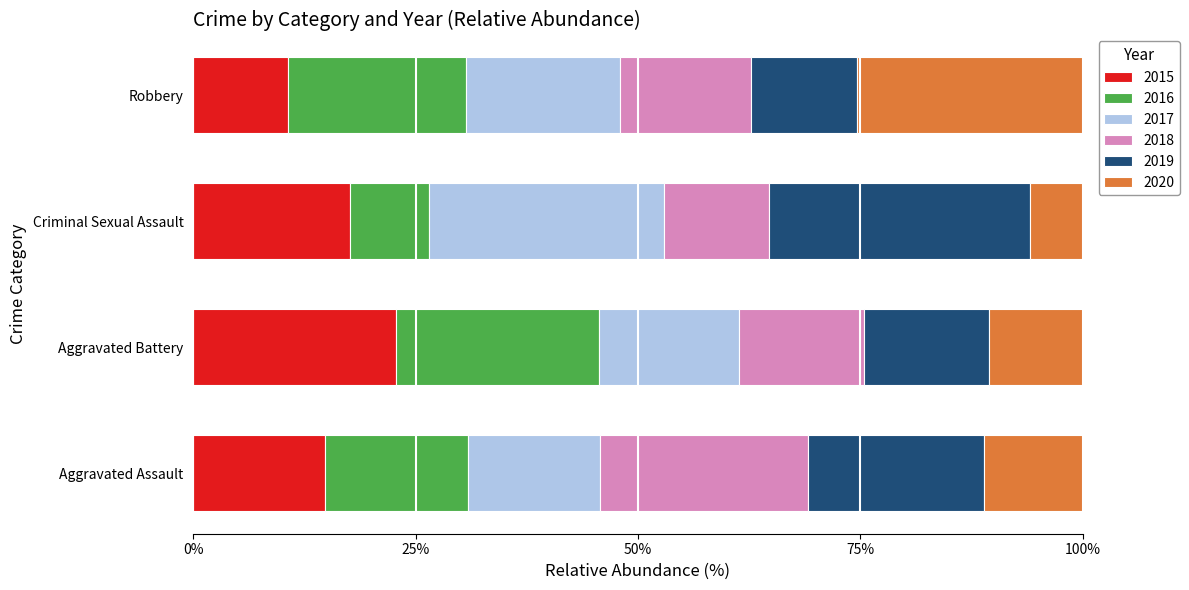

What is the lowest value of the 2015 series?

10.7